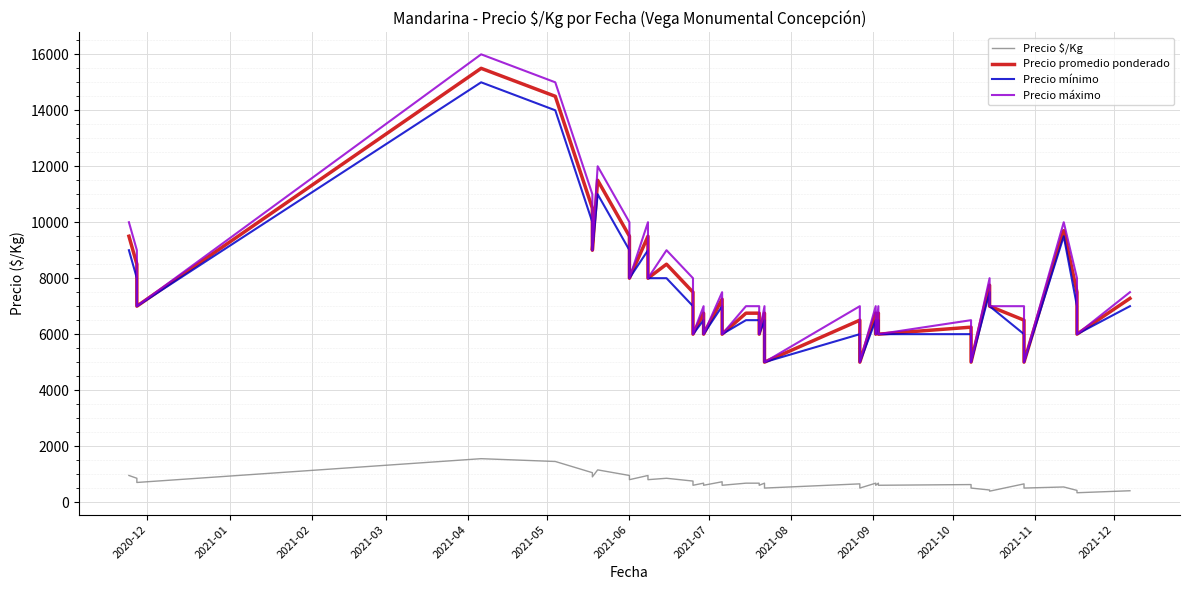

Where is Precio $/Kg nearest to the value 941?

2020-12